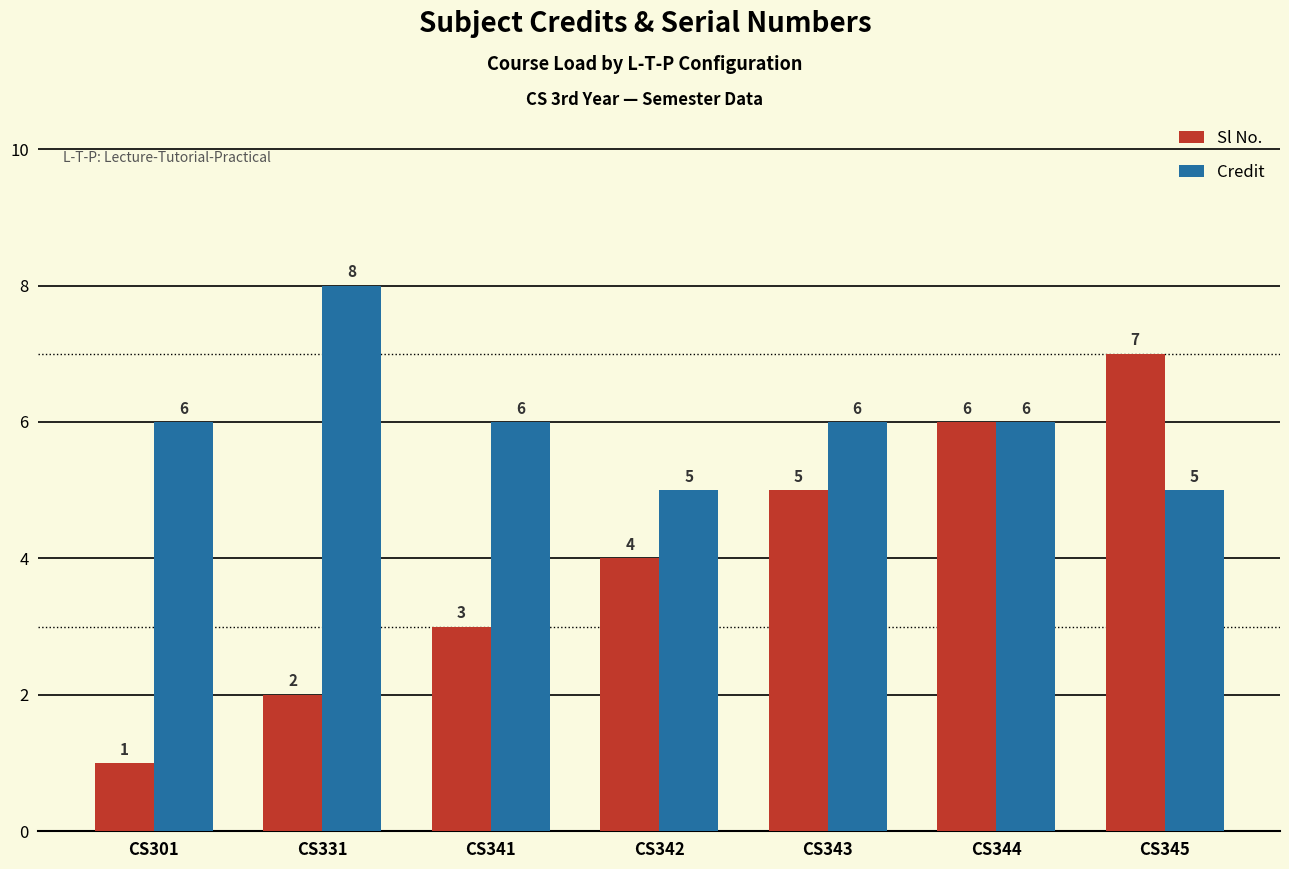

How many bars are there in each group?

2